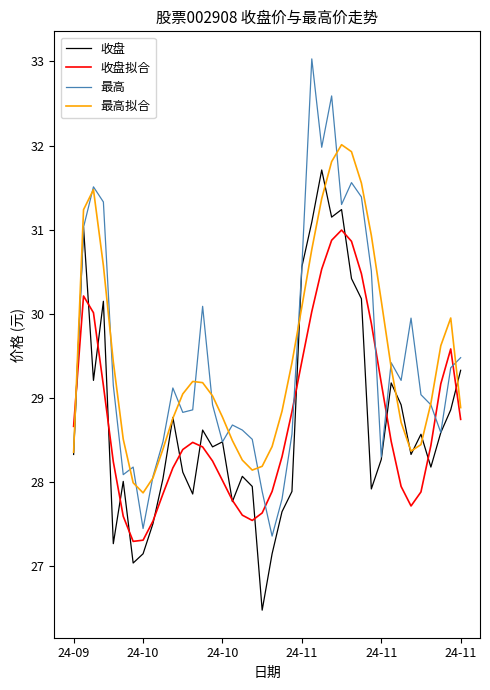

Rank the series by their maximum value, from lowest to highest.

收盘拟合, 收盘, 最高拟合, 最高